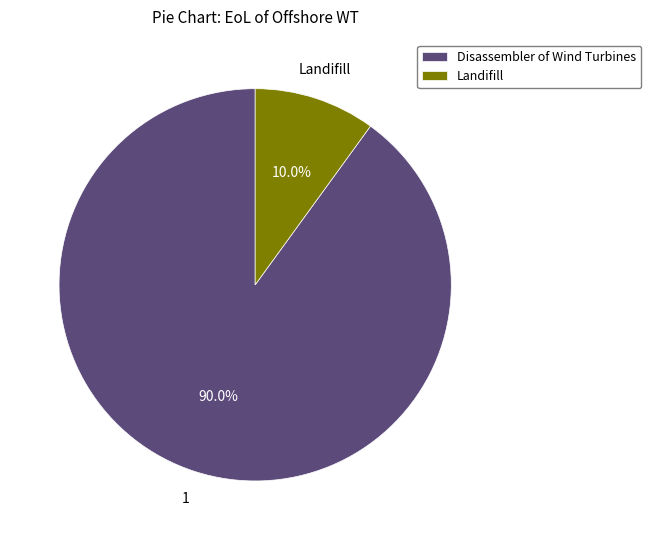

What portion of the pie excludes Landifill?

90.0%